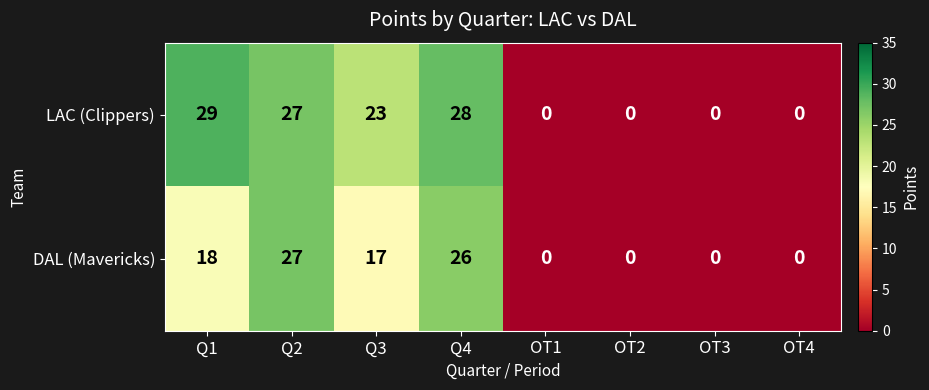

Which series has the widest spread of values?

LAC (Clippers)